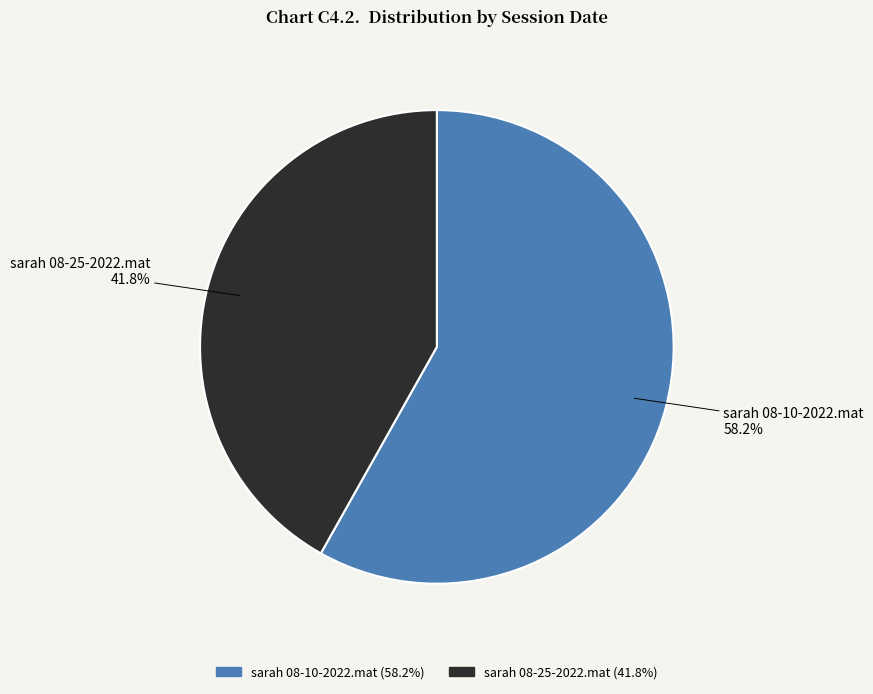

True or false: sarah 08-25-2022.mat accounts for 56% of the total.

False